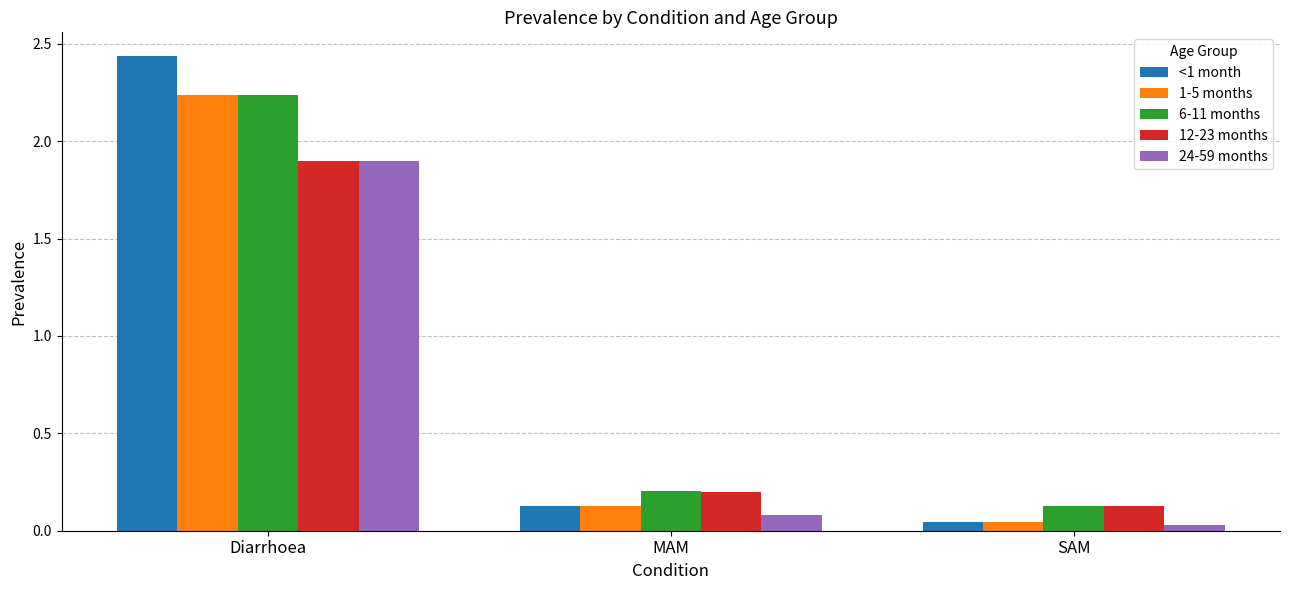

True or false: 1-5 months has a value of 0.1 at MAM.

True